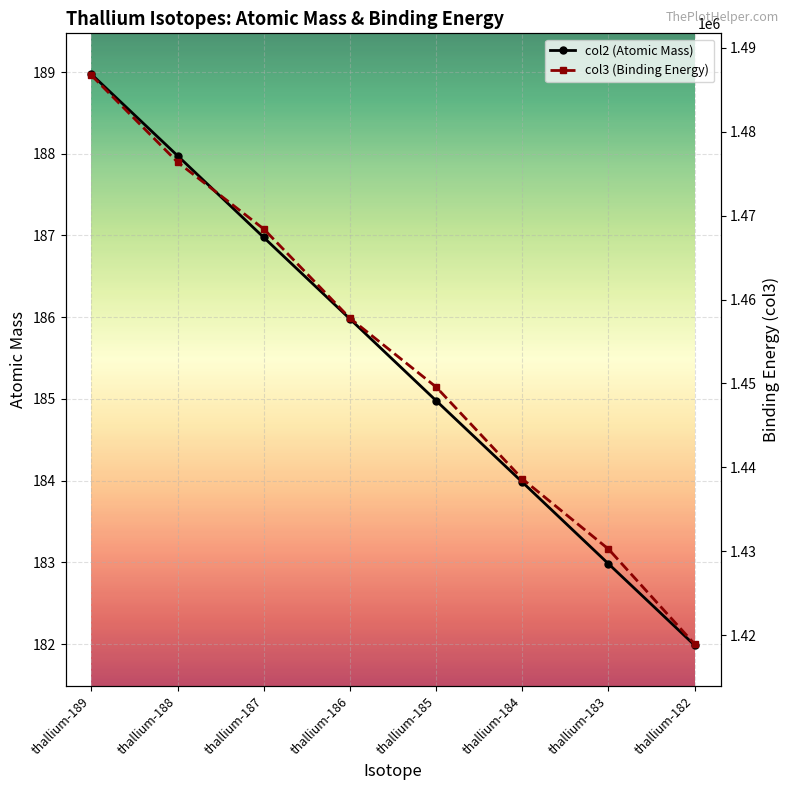

Which series changed the most between thallium-185 and thallium-184?

col3 (Binding Energy)